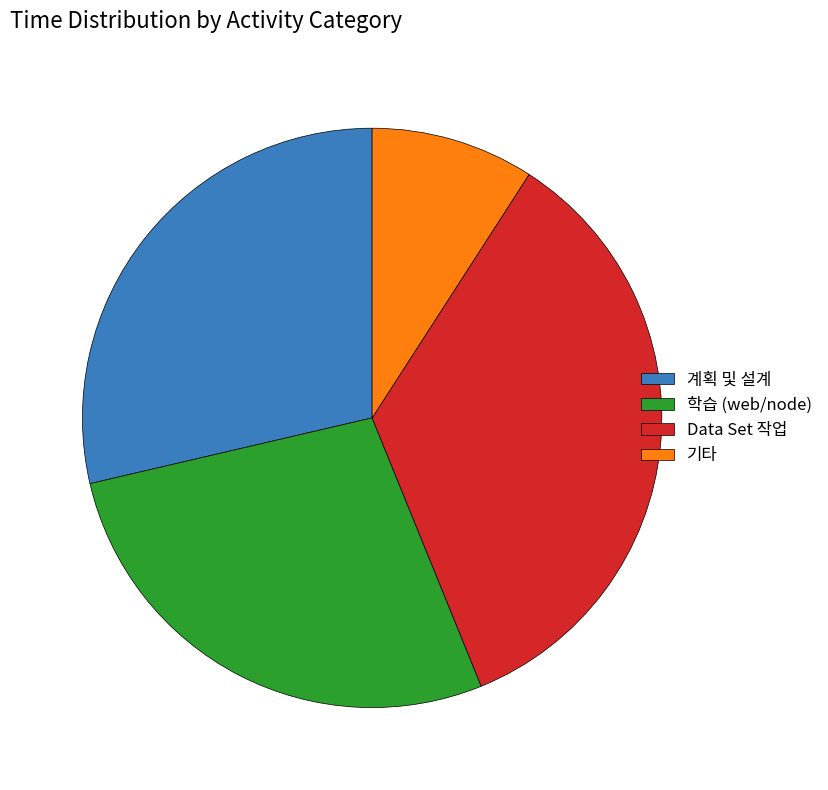

What is the largest slice in the pie chart?

Data Set 작업